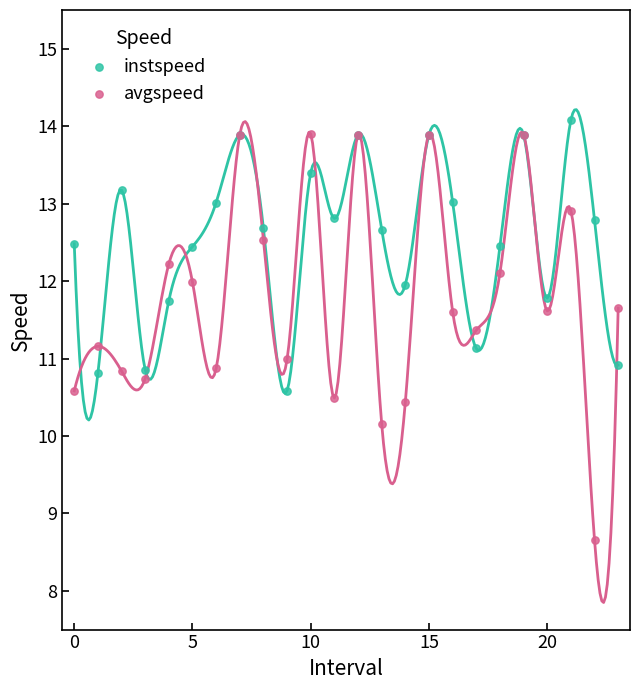

Which series has the largest Y range (max minus min)?

avgspeed